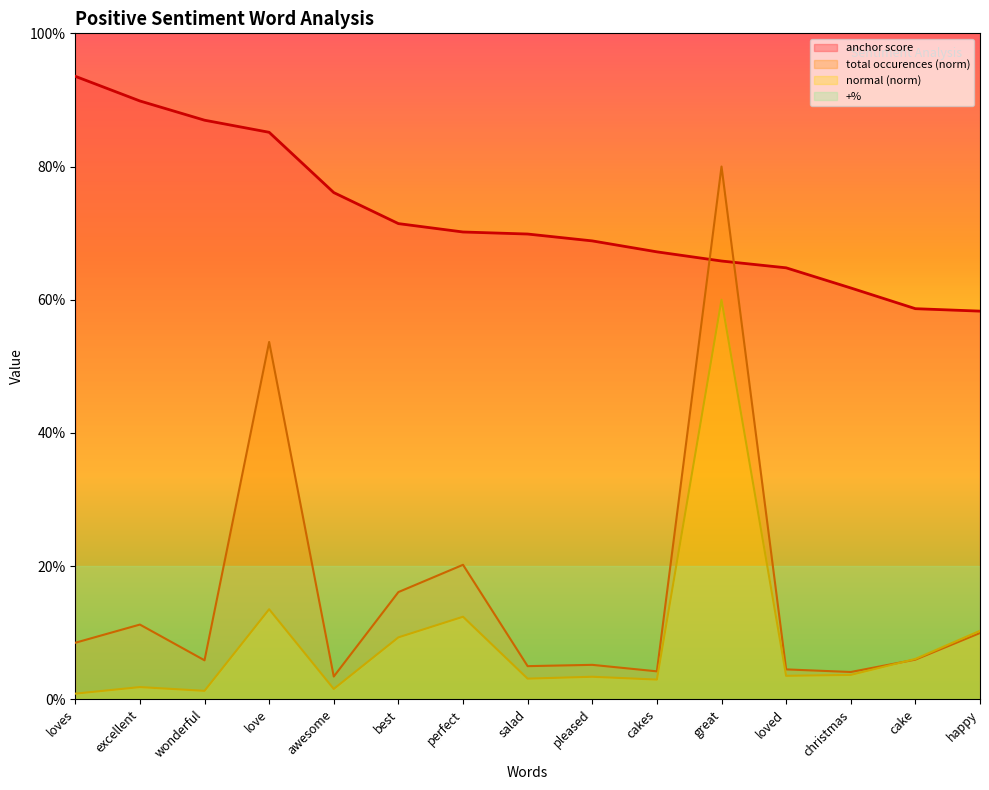

What is the difference between the maximum and minimum values in the type occurences series?

0.8